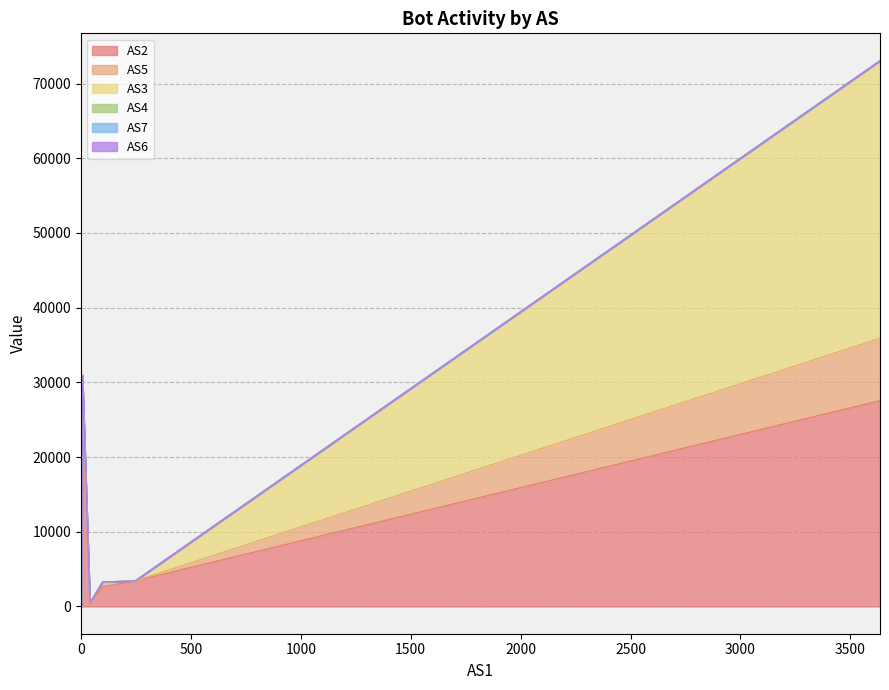

At how many categories does at least one series exceed 24035?

2